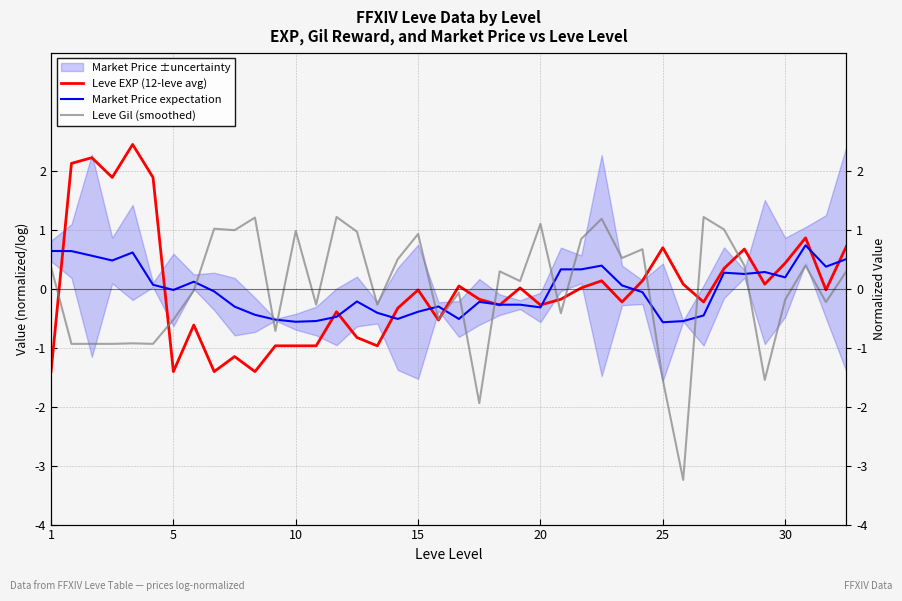

What is the difference between the maximum and minimum values in the Leve Gil (smoothed) series?

4.5